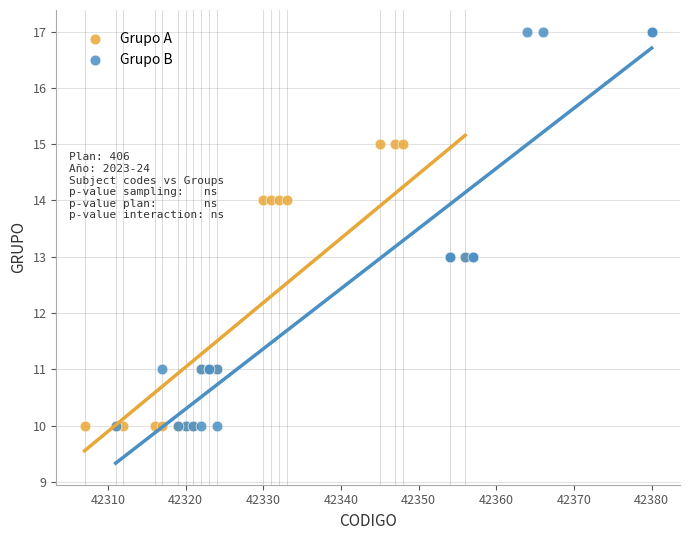

Which series has the largest Y range (max minus min)?

Grupo B